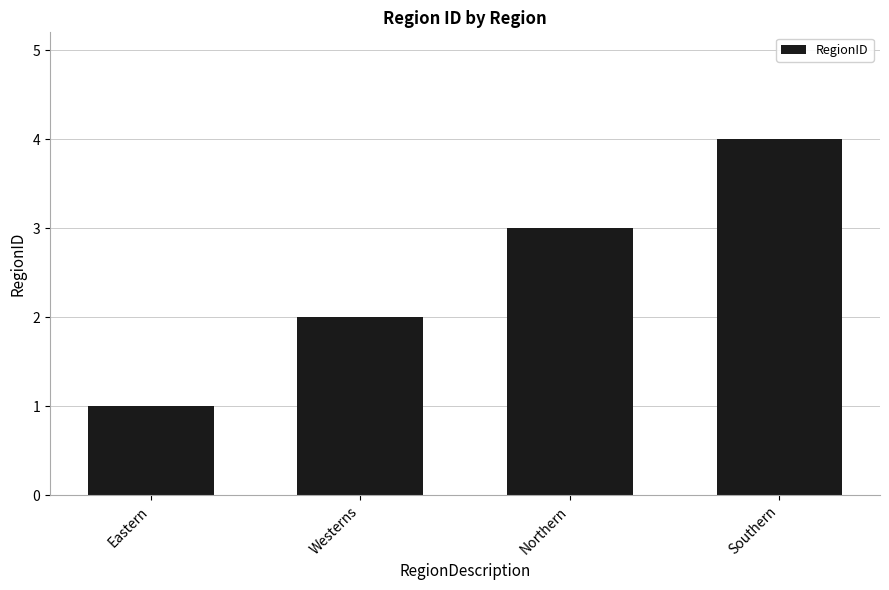

List the labels in order of value, largest first.

Southern, Northern, Westerns, Eastern